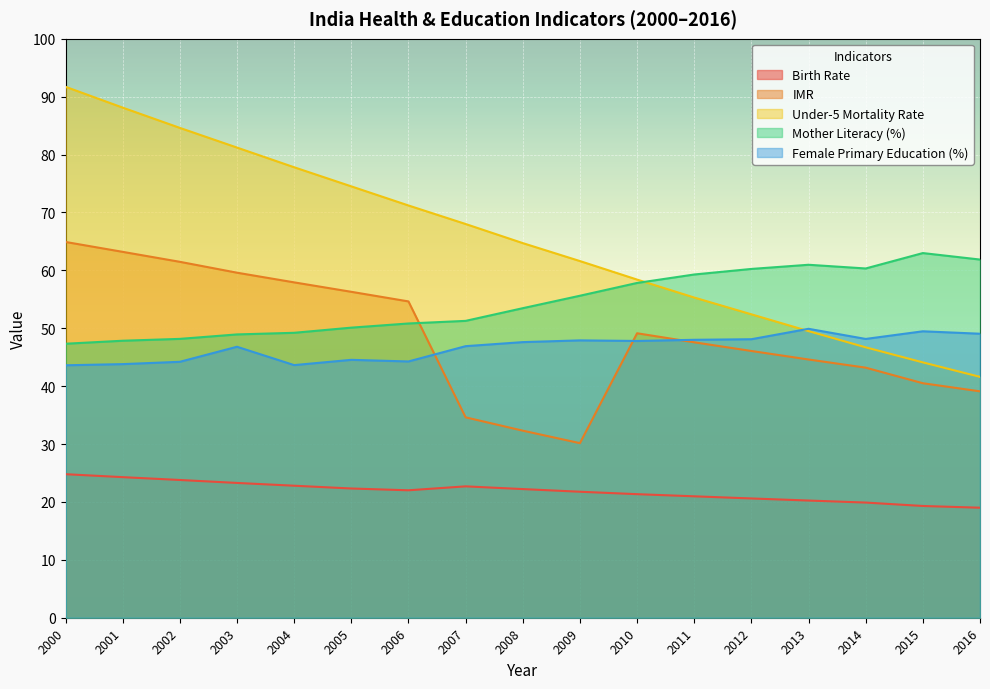

True or false: Under-5 Mortality Rate and IMR cross at least once.

False